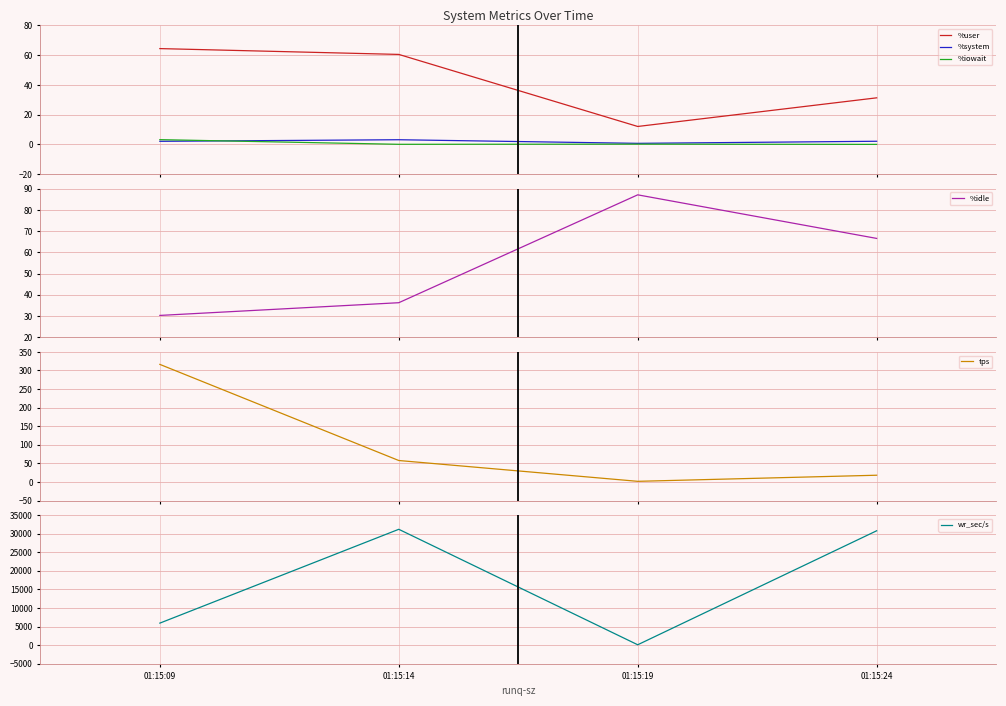

What is the value of the %idle point at the 4th from the left?

66.6